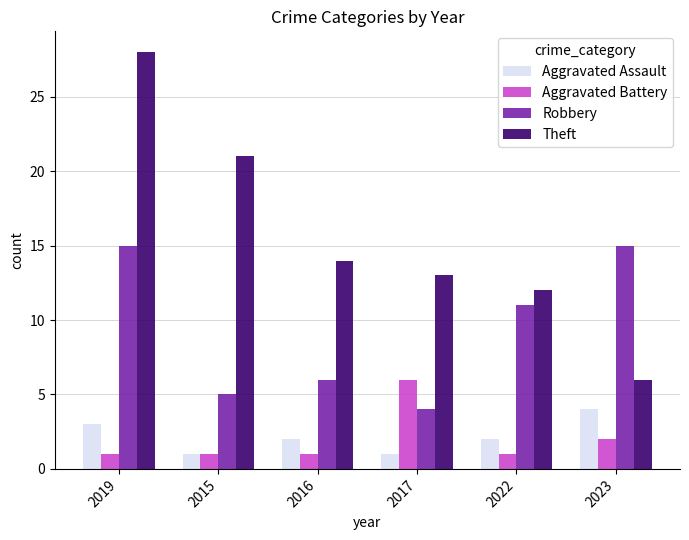

How many bars are there in total?

24